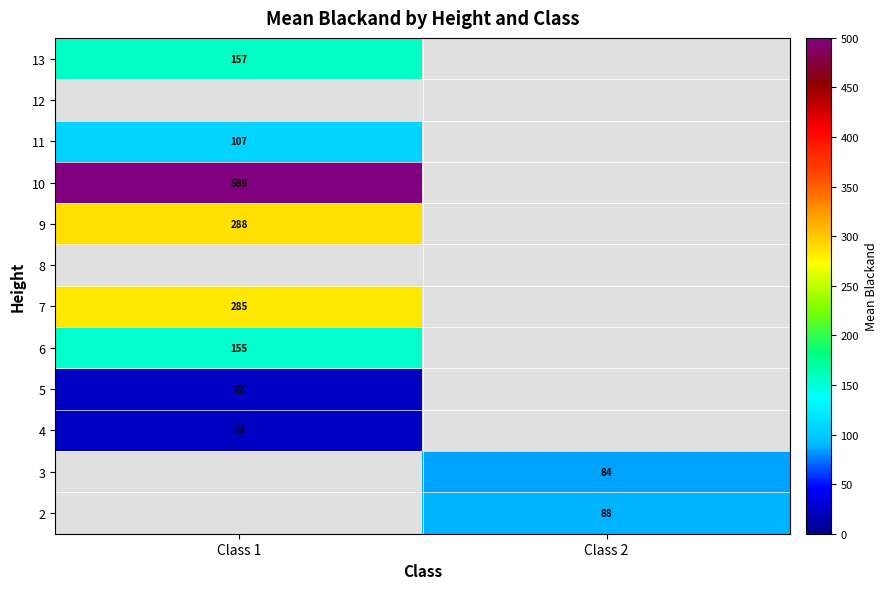

Is it true that 4 equals 30.7 at Class 1?

False